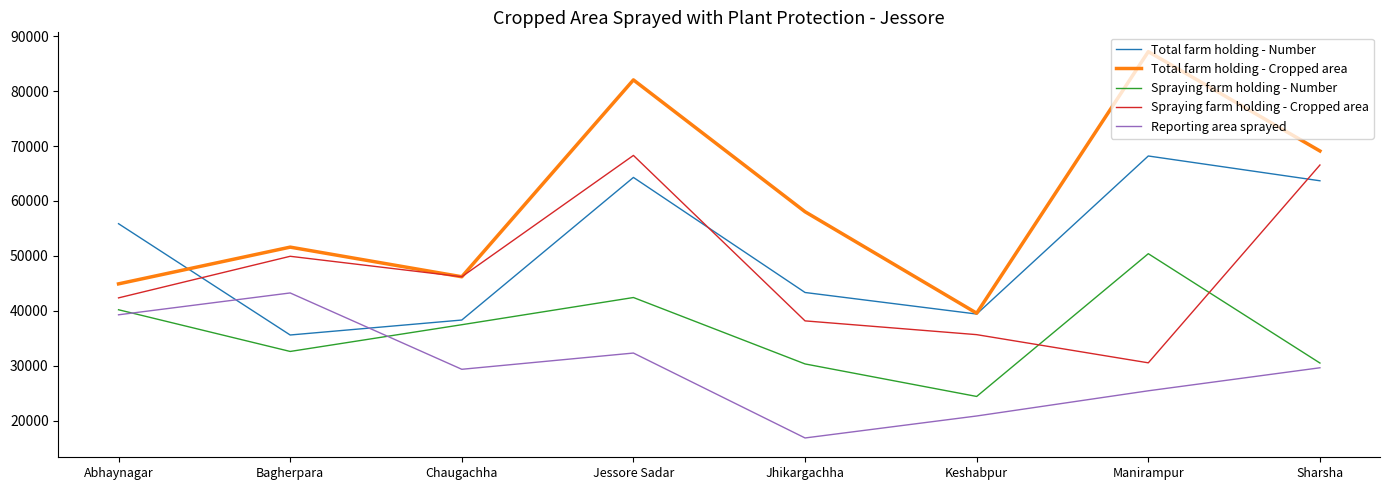

Which series has the widest spread of values?

Total farm holding - Cropped area